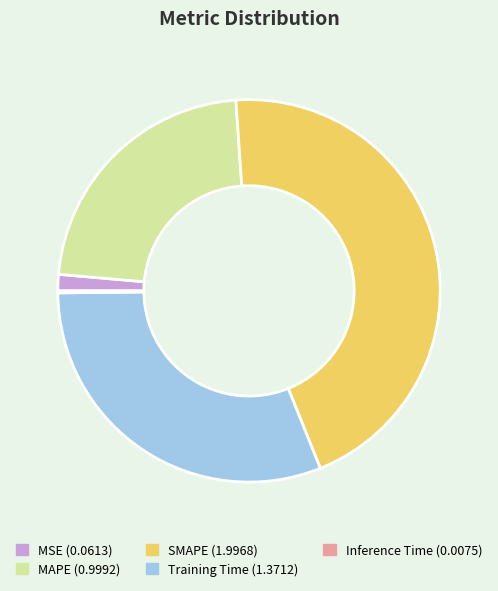

True or false: SMAPE accounts for 45% of the total.

True